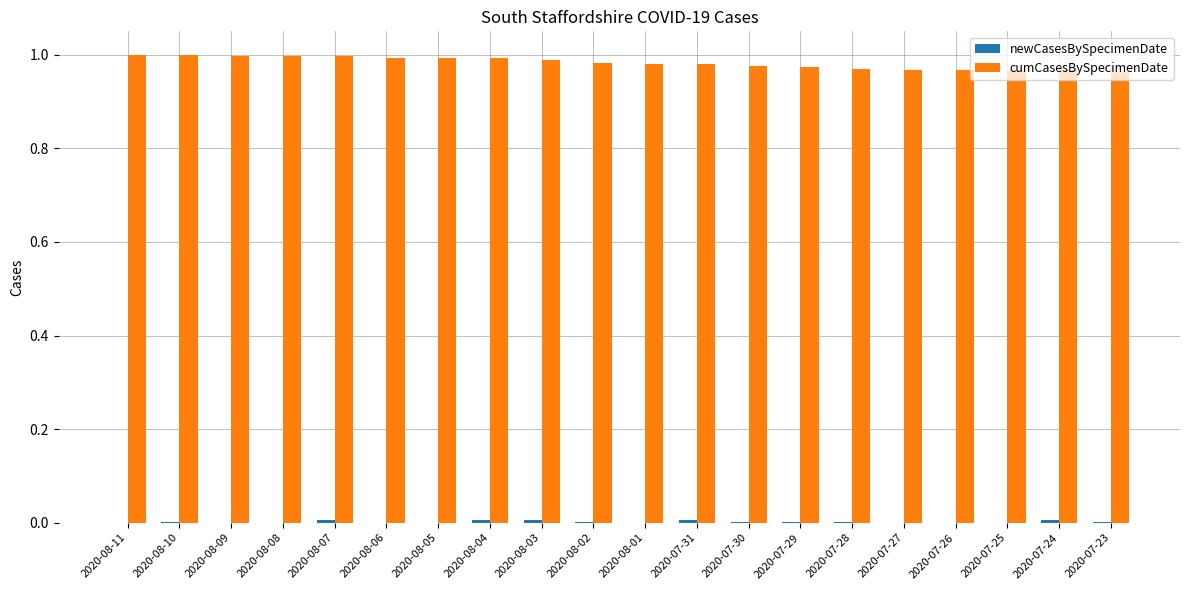

Which series has the largest total across all categories?

cumCasesBySpecimenDate